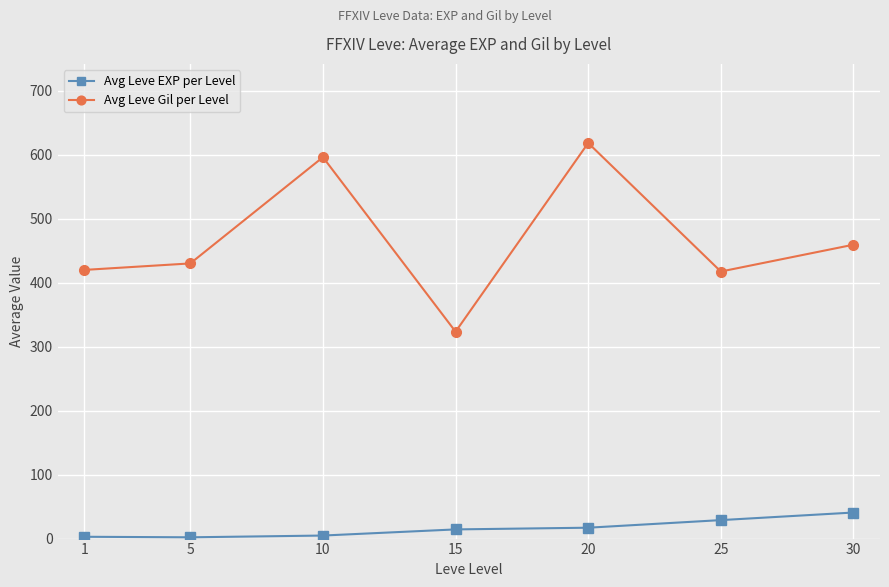

What is the difference between the second highest and minimum values in the Avg Leve EXP per Level series?

26.9